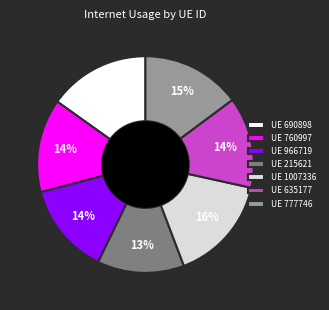

Do UE 760997 and UE 690898 together represent more than half of the pie?

No